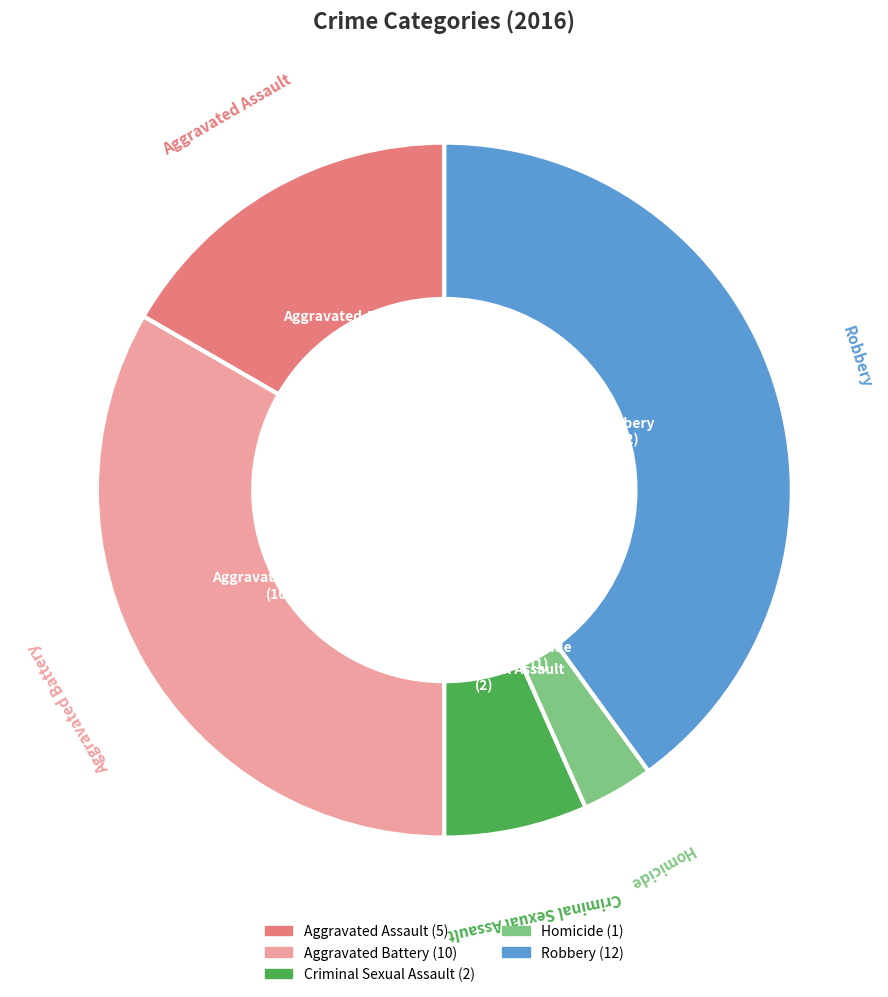

Count the number of slices in the pie.

5